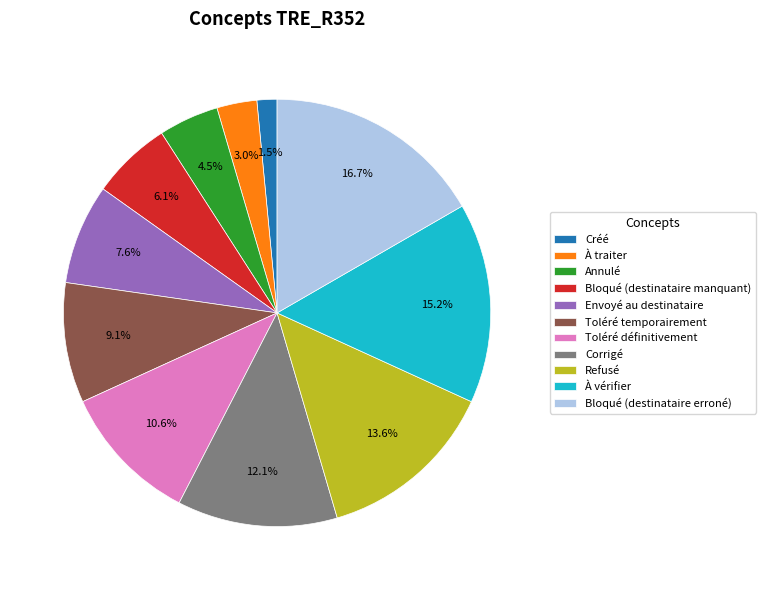

Rank the categories by value from highest to lowest.

Bloqué (destinataire erroné), À vérifier, Refusé, Corrigé, Toléré définitivement, Toléré temporairement, Envoyé au destinataire, Bloqué (destinataire manquant), Annulé, À traiter, Créé